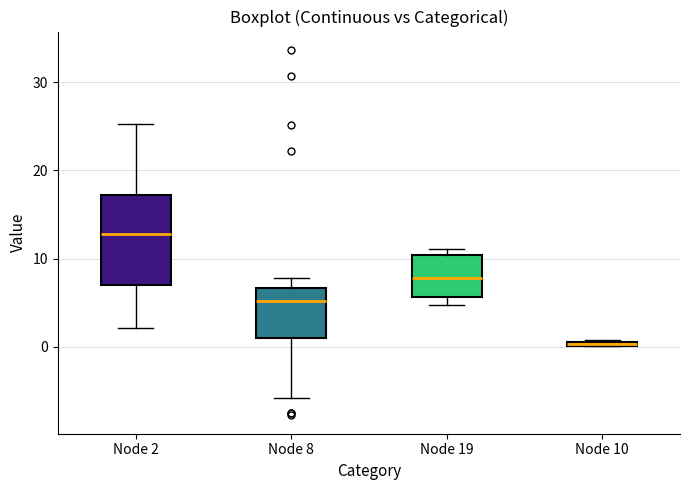

Comparing the boxes themselves (not the whiskers), which one is the tallest?

Node 2